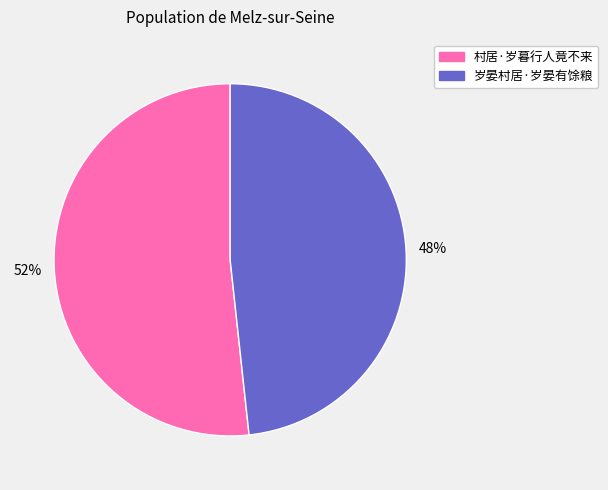

To the nearest percent, what is the average slice percentage?

50%